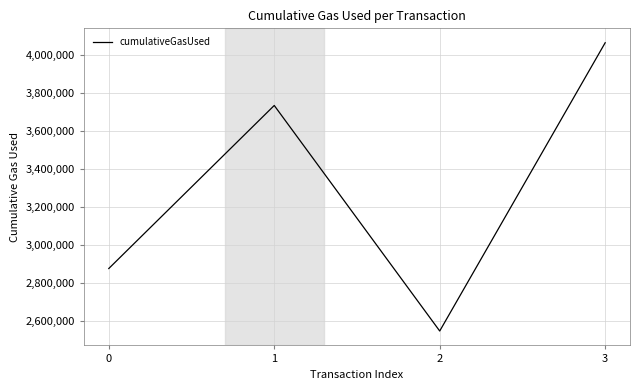

What is the difference between the values at 2 and 0?

329053